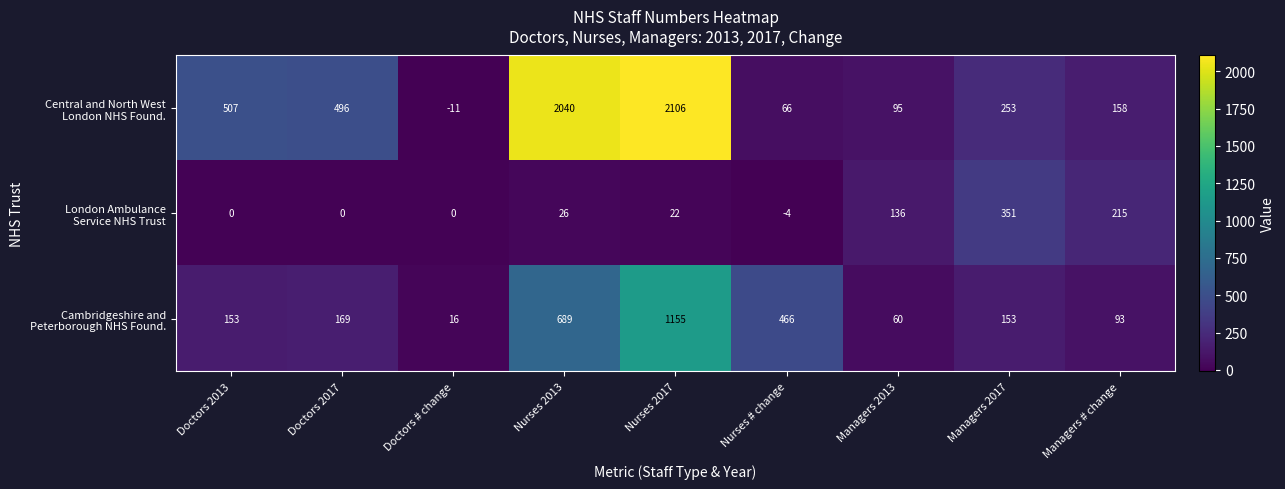

At how many categories does at least one series exceed 400?

5